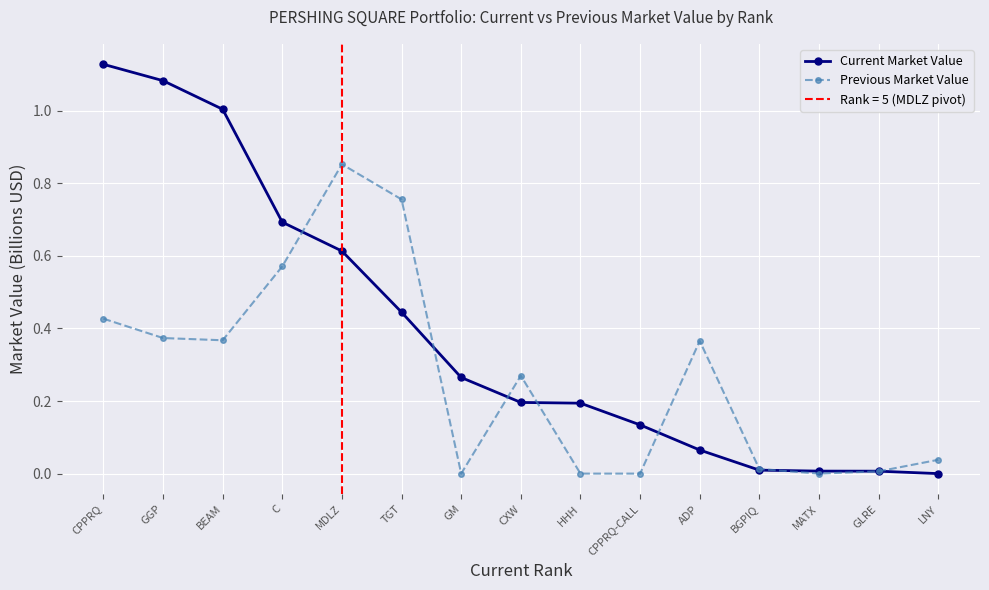

The value of Previous Market Value at GM is 0.5. True or false?

False